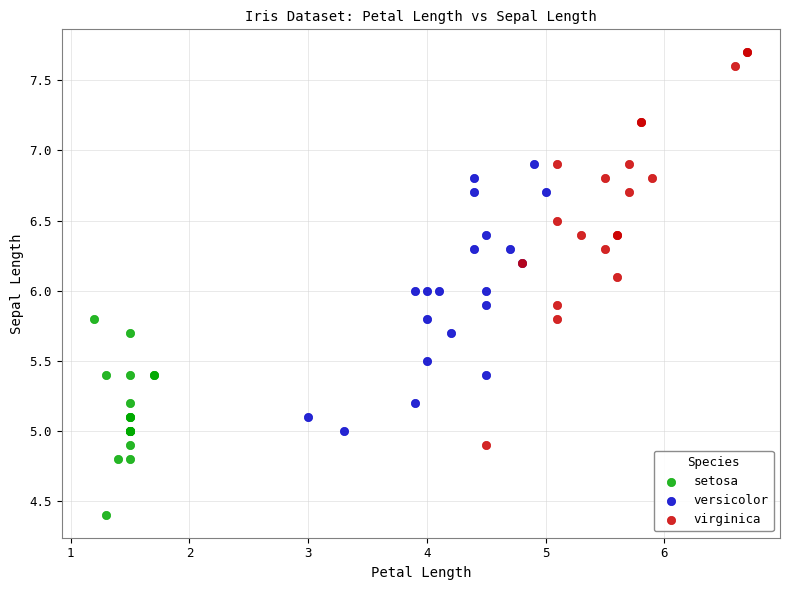

Which series contains the lowest Y value?

setosa